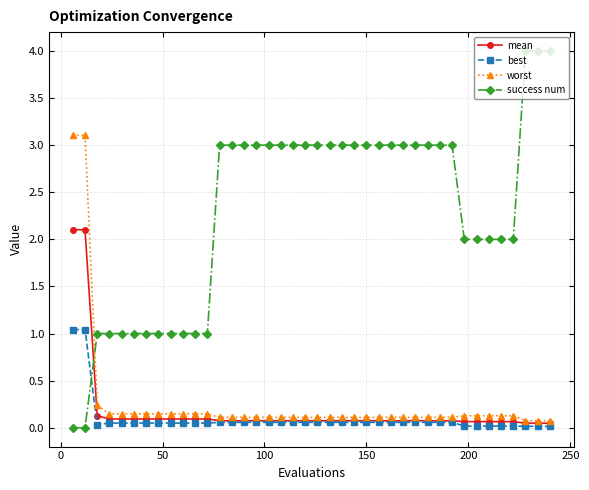

Which series has the widest spread of values?

success num